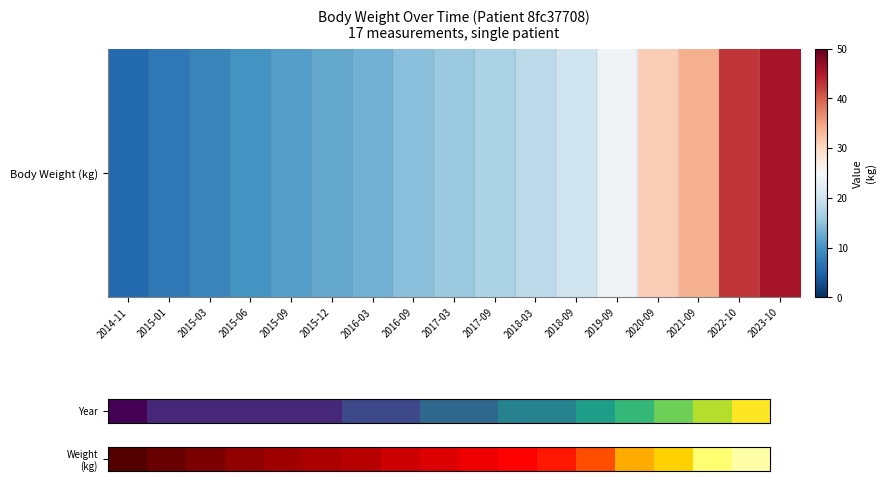

How many categories are shown in the chart?

17